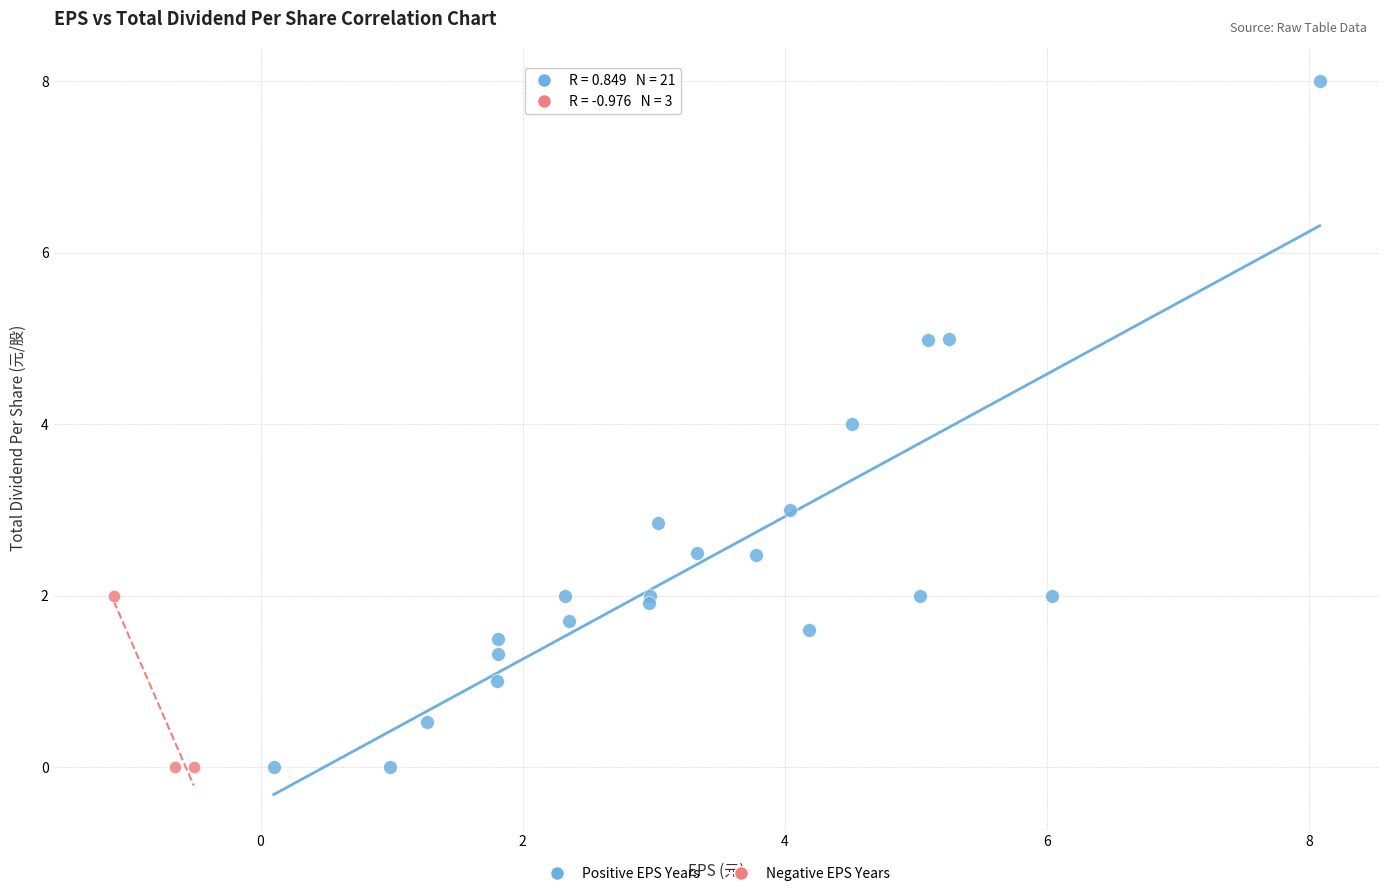

Which series contains the highest Y value?

Positive EPS Years